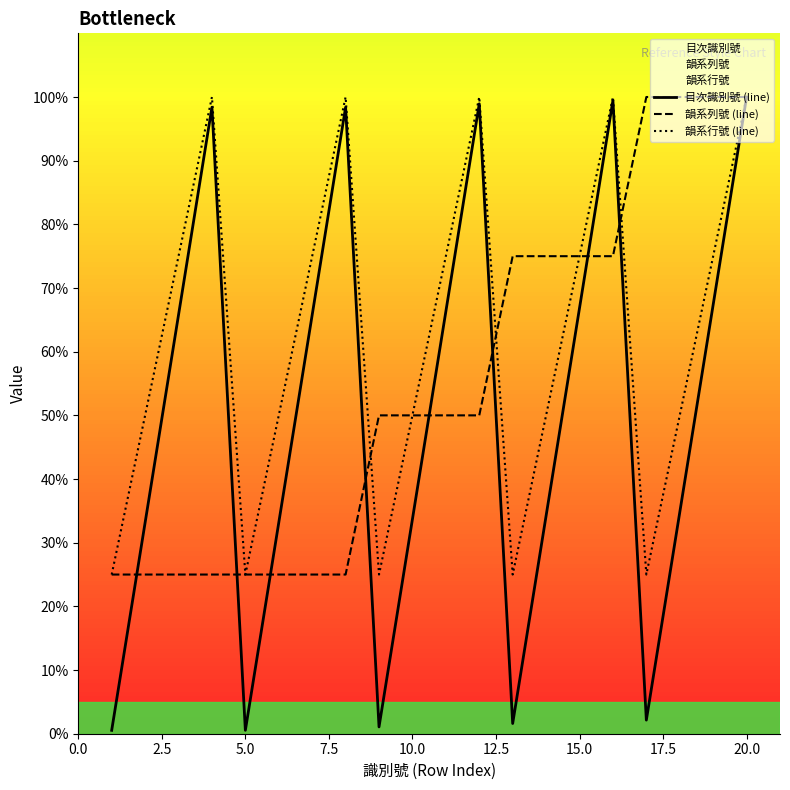

Which series has the largest range (max minus min)?

目次識別號 (line)